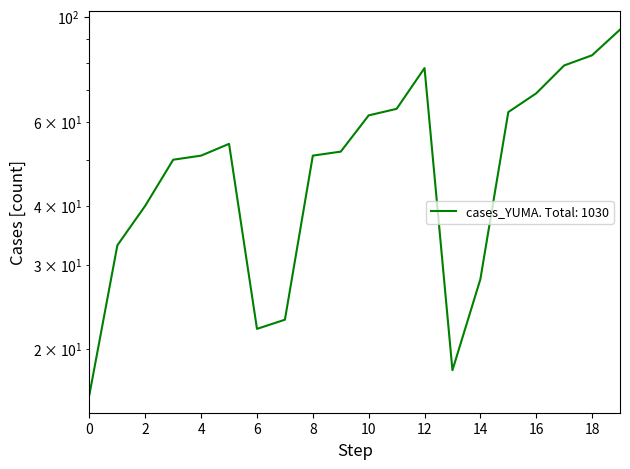

Read the value at 14.

28